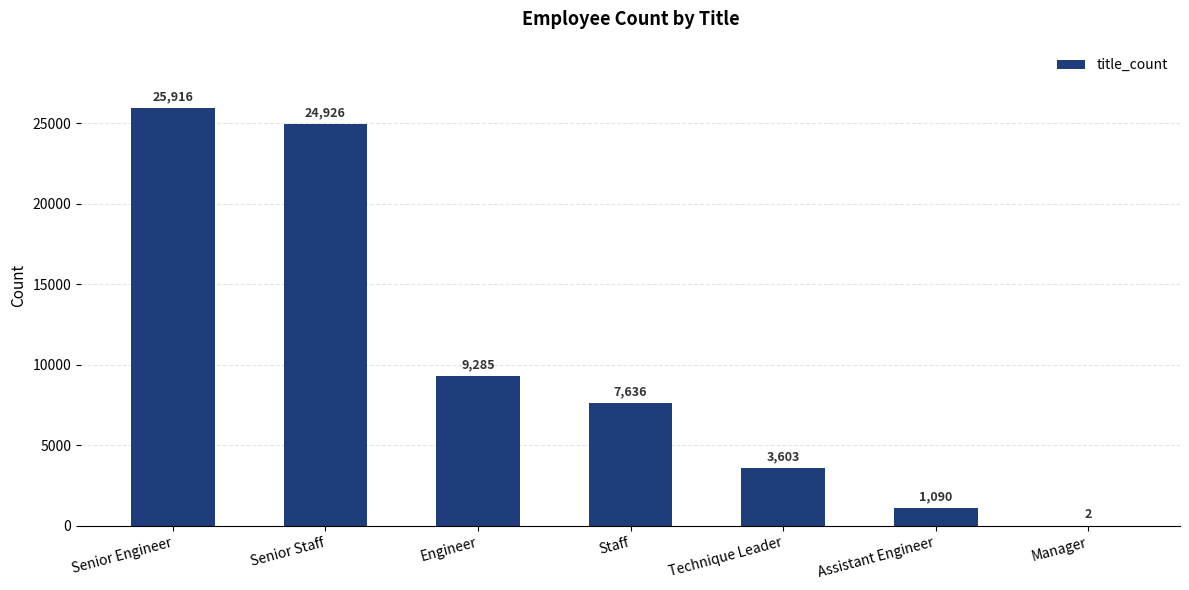

What is the greatest value displayed?

25916